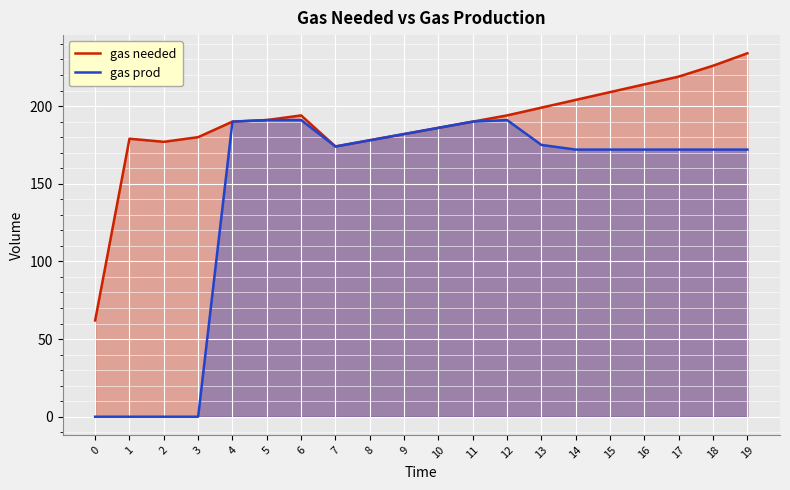

The value of gas prod at 15 is 240. True or false?

False